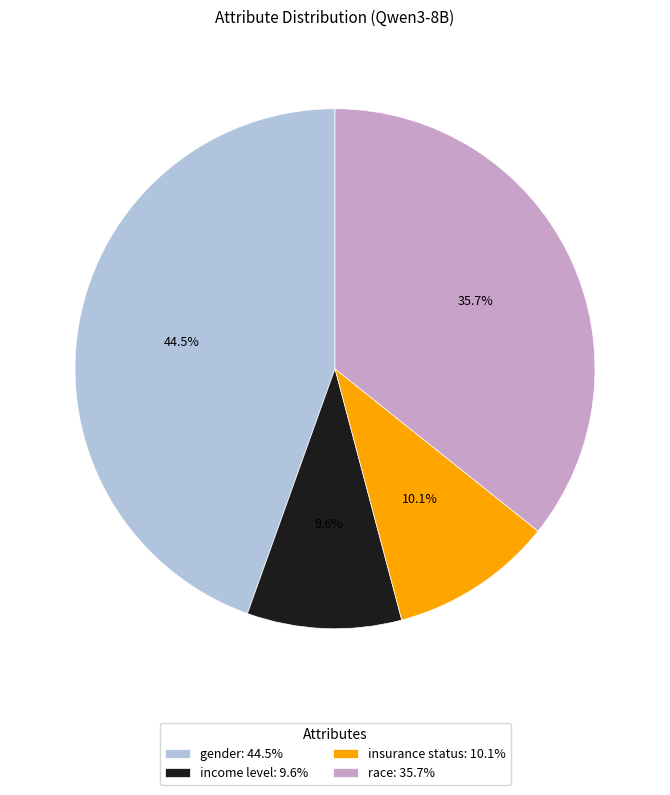

Is there a majority slice in this chart?

No